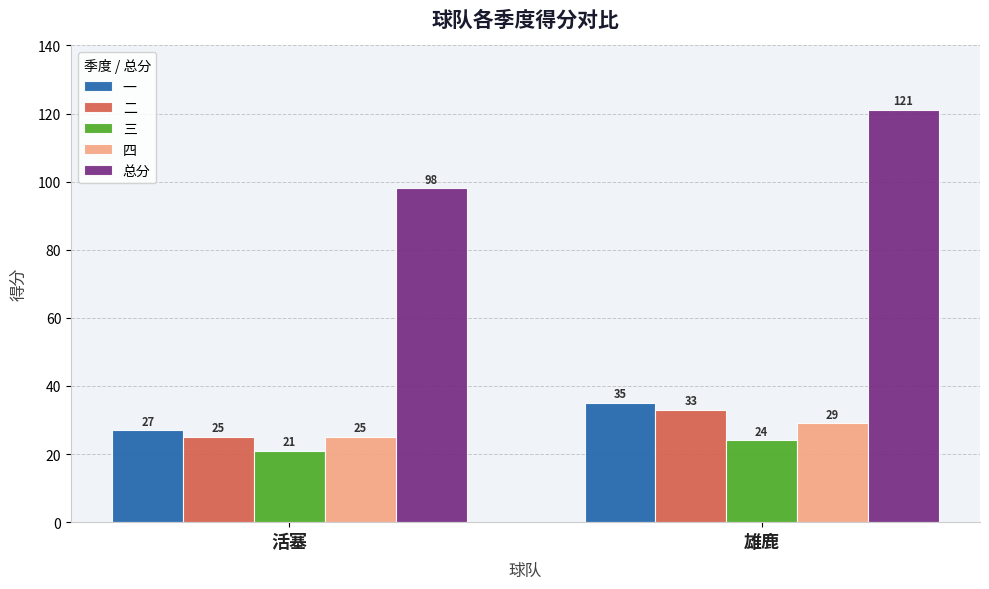

At how many categories does at least one series exceed 120?

1